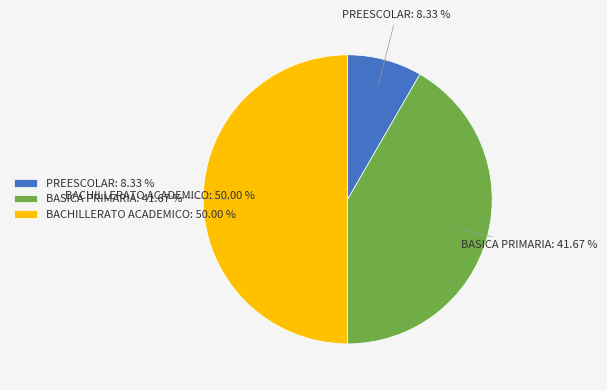

How many segments does this pie chart have?

3